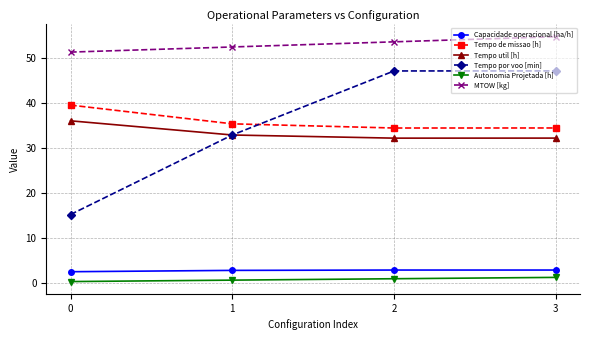

Which series has the largest total across all categories?

MTOW [kg]